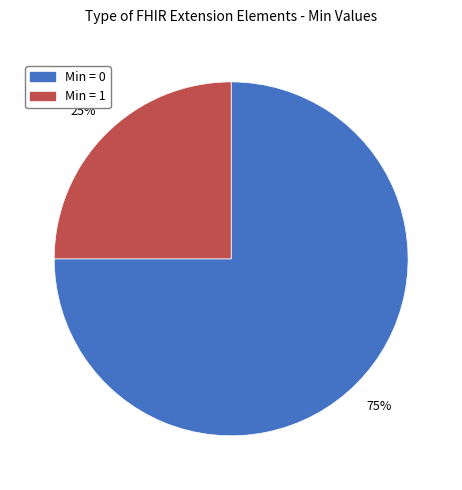

To the nearest percent, what is the difference between the largest and smallest slice percentages?

50%